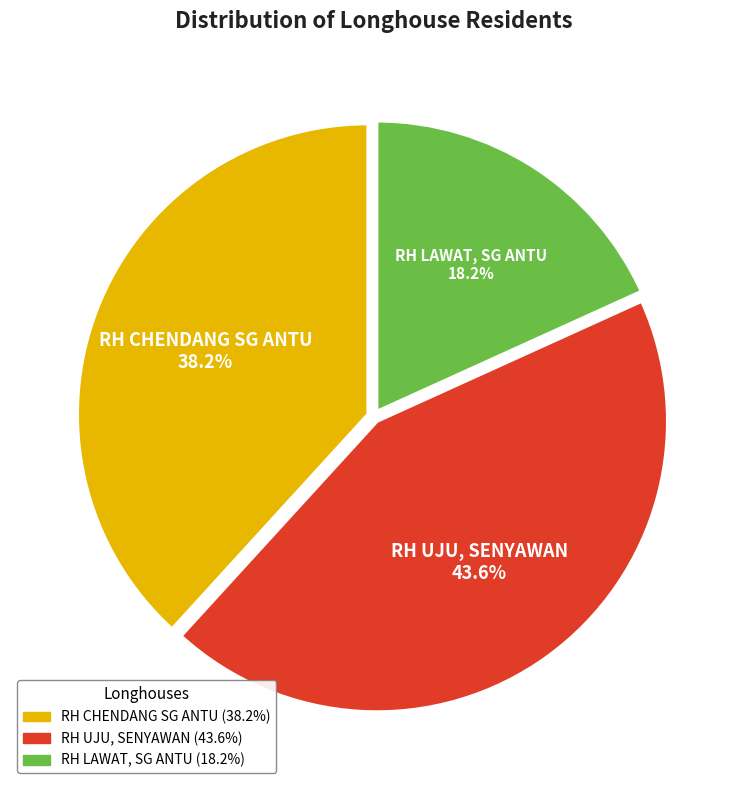

To the nearest percent, what is the average slice percentage?

33%